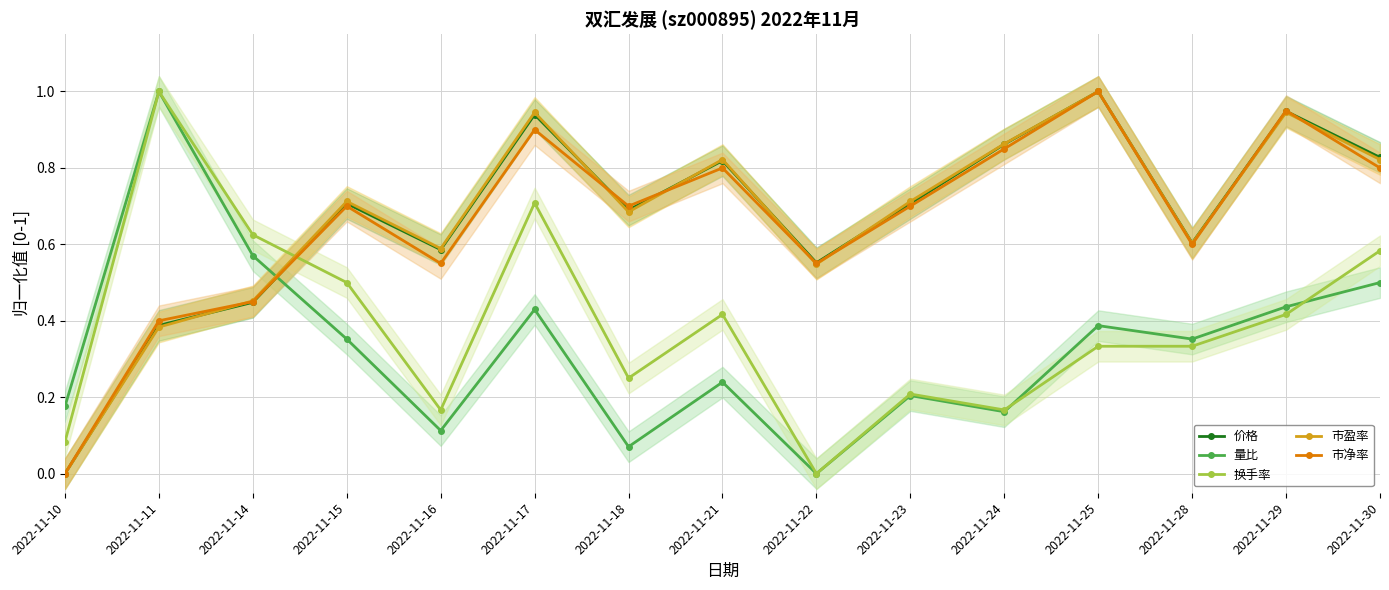

At which category does the chart reach its minimum across all series?

2022-11-10